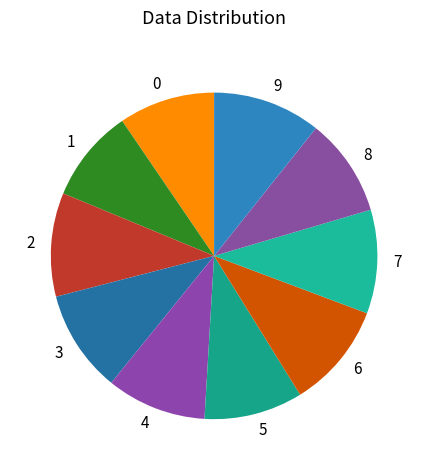

Do 0 and 6 together represent more than half of the pie?

No